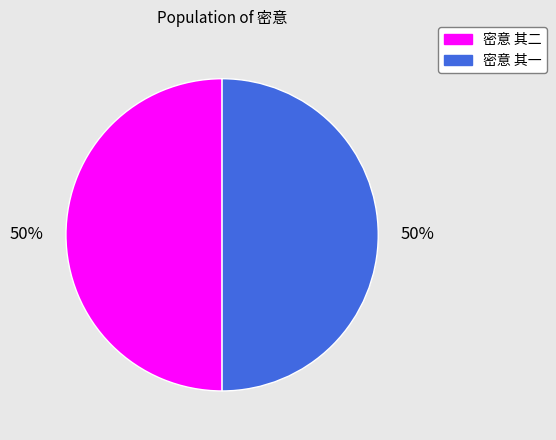

The 密意 其一 slice represents 50% of the pie. True or false?

True